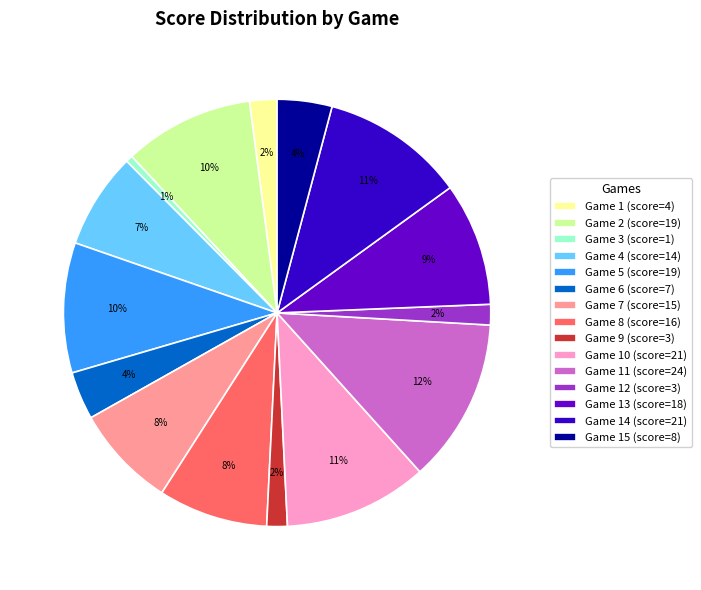

Between Game 5 (score=19) and Game 11 (score=24), which is larger?

Game 11 (score=24)